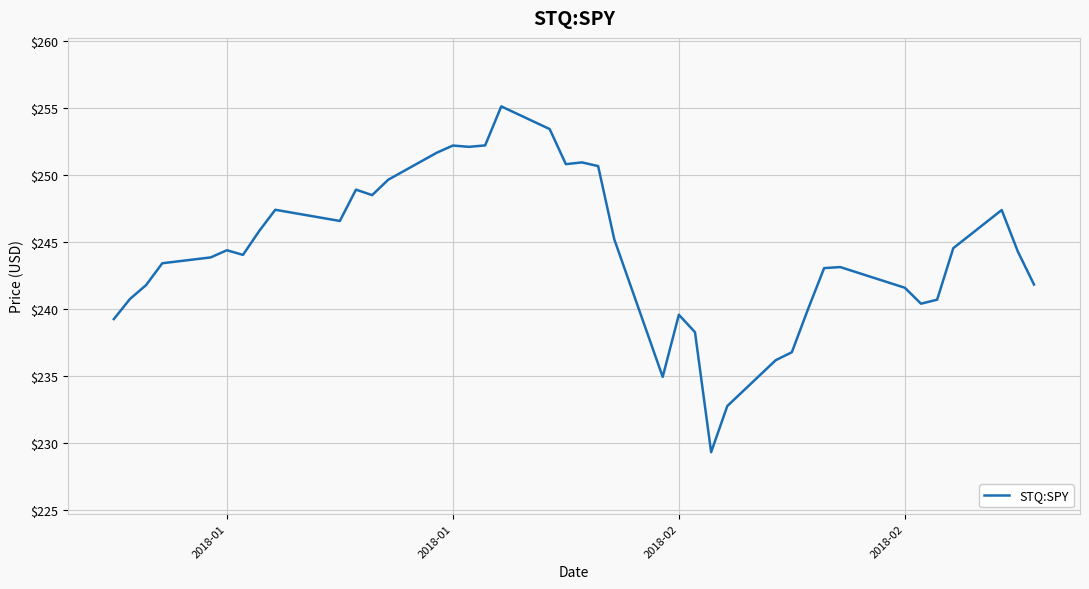

What is the difference between the maximum and minimum values?

25.8